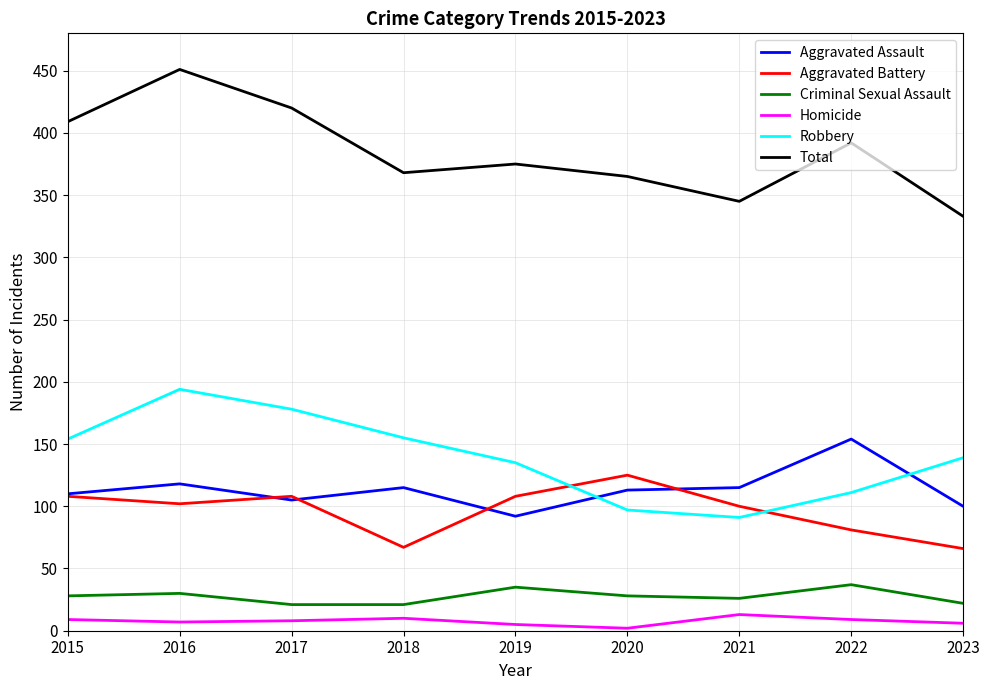

What is the average value of the Homicide series?

8